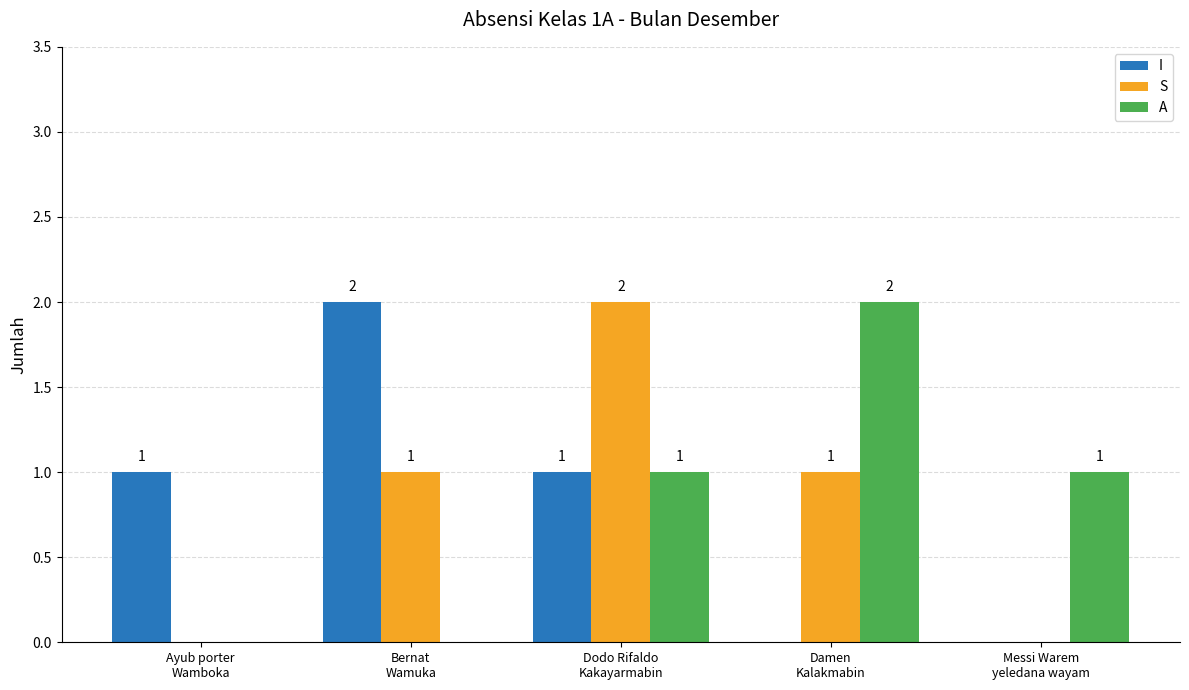

What is the sum of the S values at Dodo Rifaldo
Kakayarmabin and Damen
Kalakmabin?

3